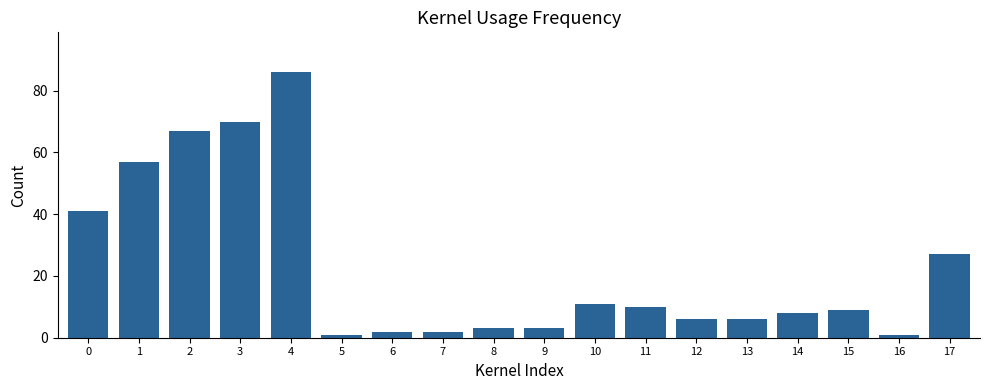

Does the chart contain stacked bars?

No